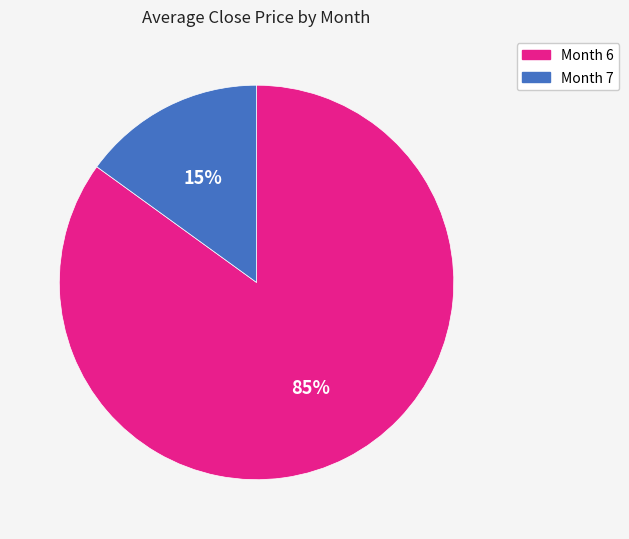

What is the largest slice in the pie chart?

Month 6